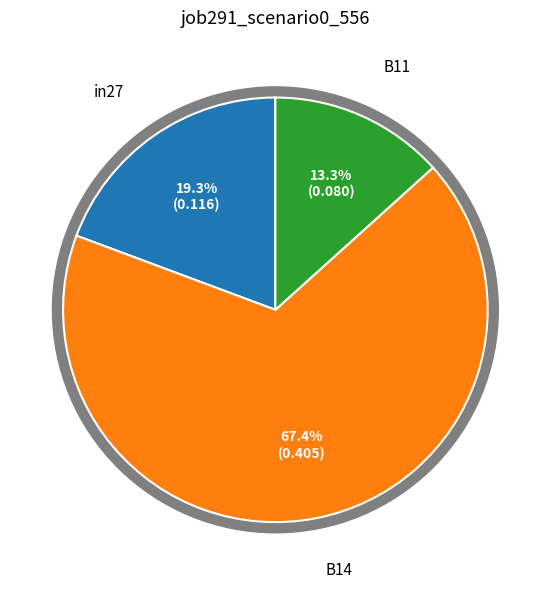

What portion of the pie excludes B14?

32.6%